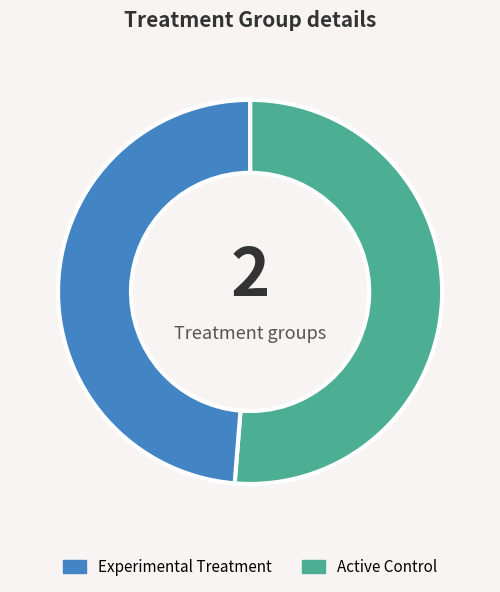

Is there any slice that represents more than half of the pie?

Yes